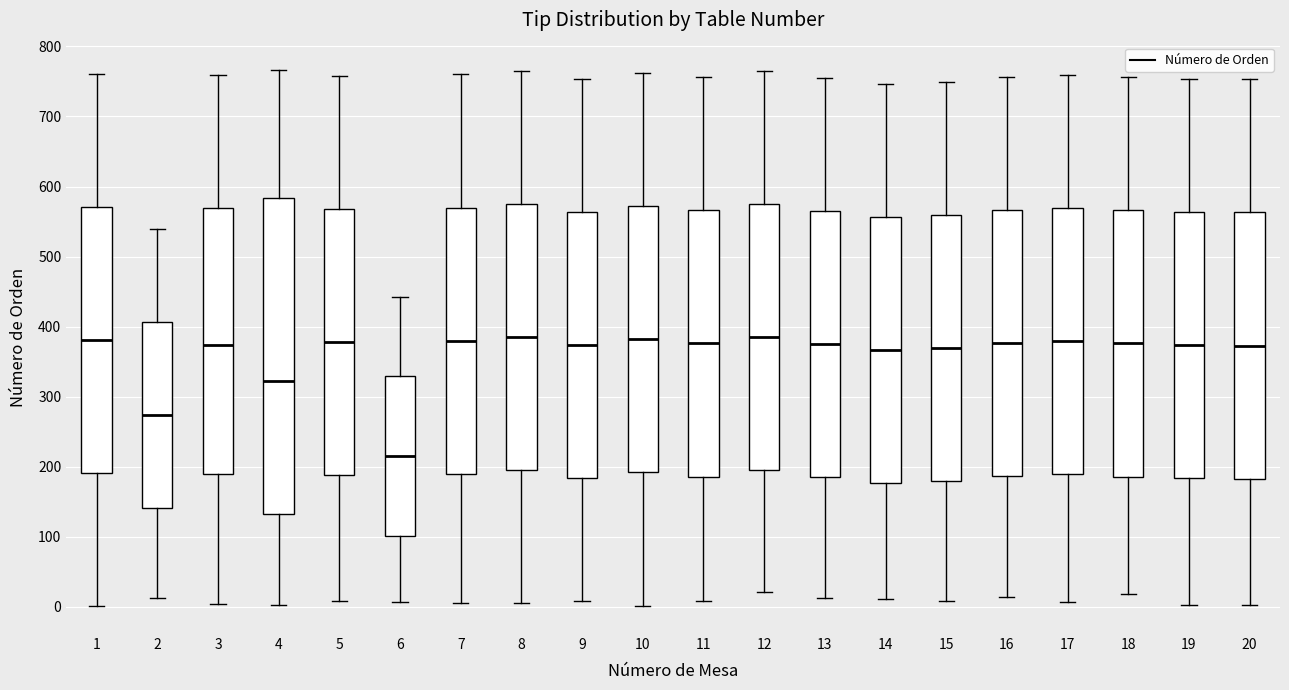

Which box's median line is the lowest?

6